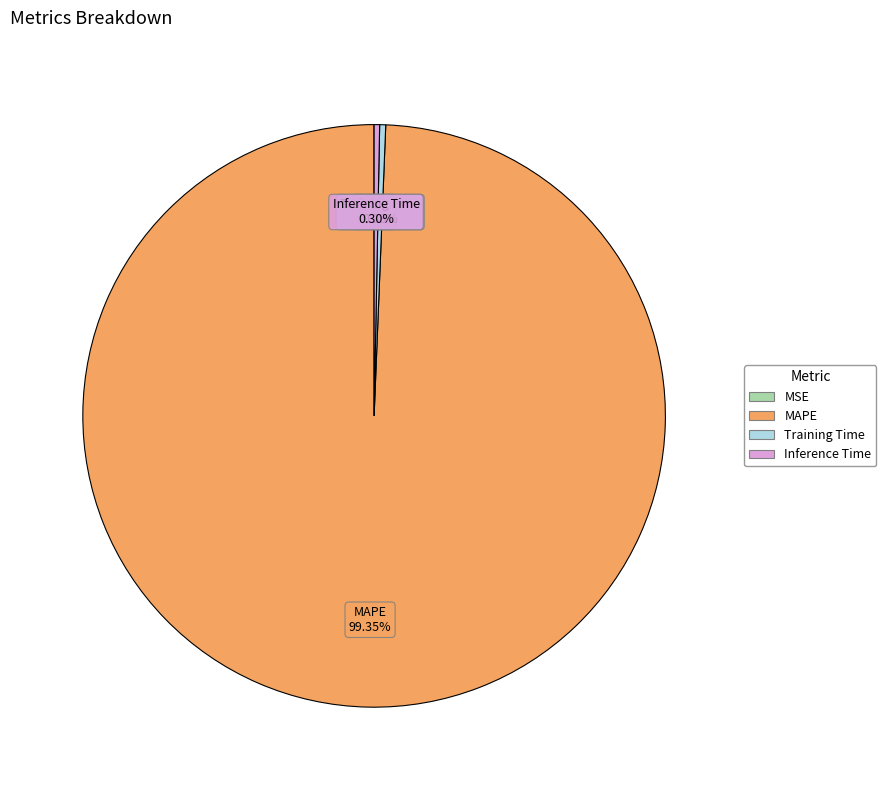

To the nearest percent, what percentage of the pie is MAPE?

99%